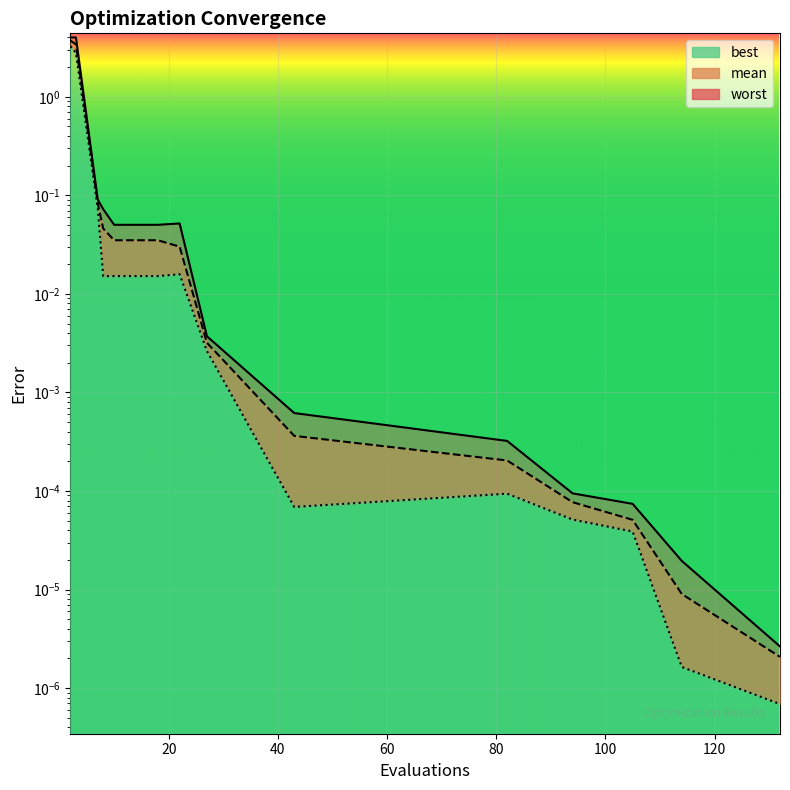

The value of mean at 60 is 0.0. True or false?

True